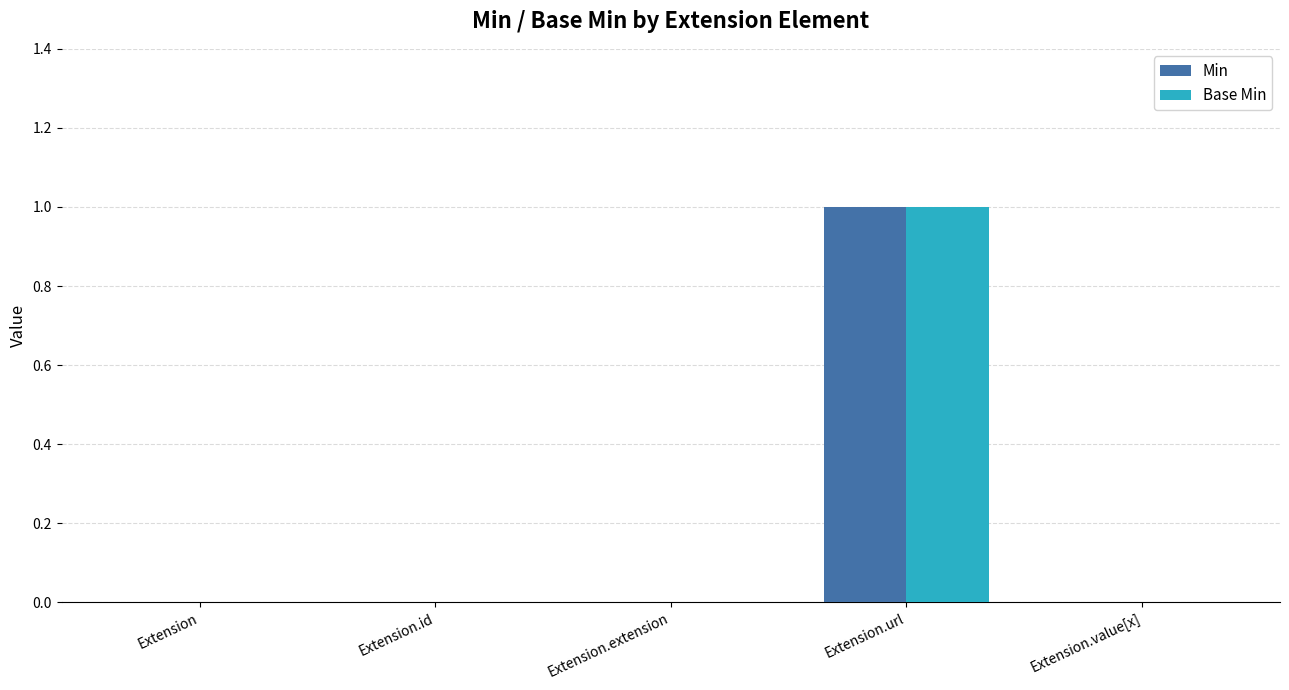

True or false: Base Min has a value of 0 at Extension.

True